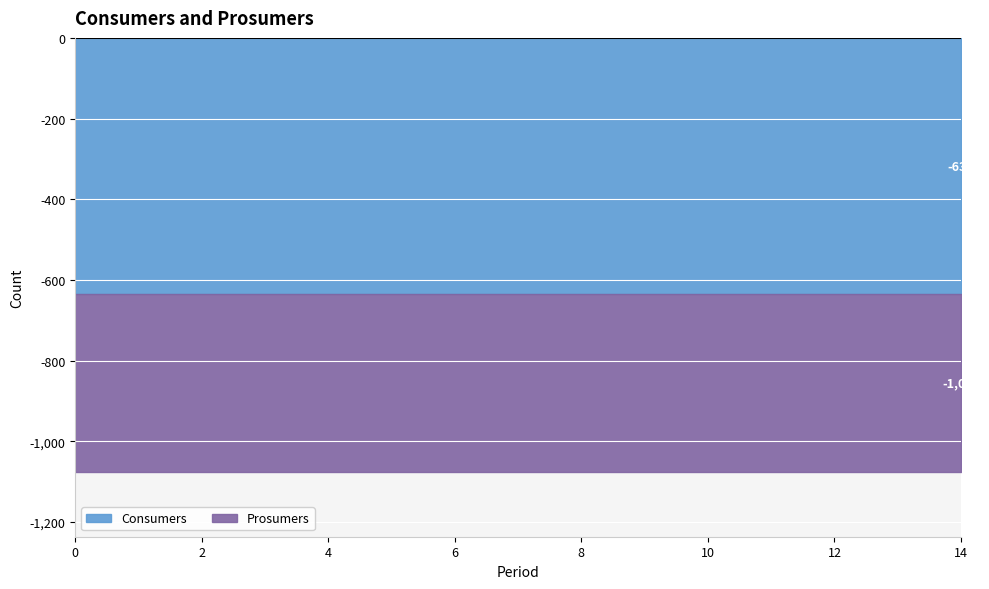

True or false: Consumers and Prosumers cross at least once.

False